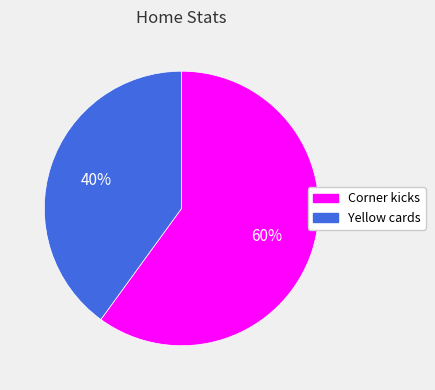

Count the number of slices in the pie.

2